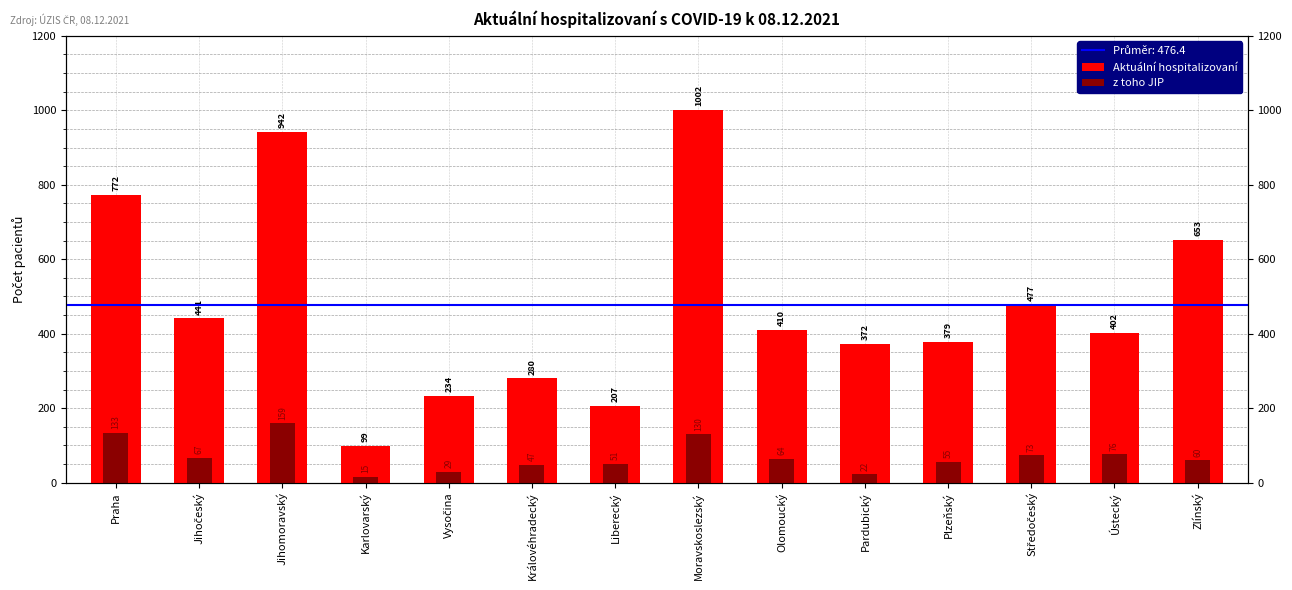

Which label corresponds to the smallest value in the chart?

Karlovarský